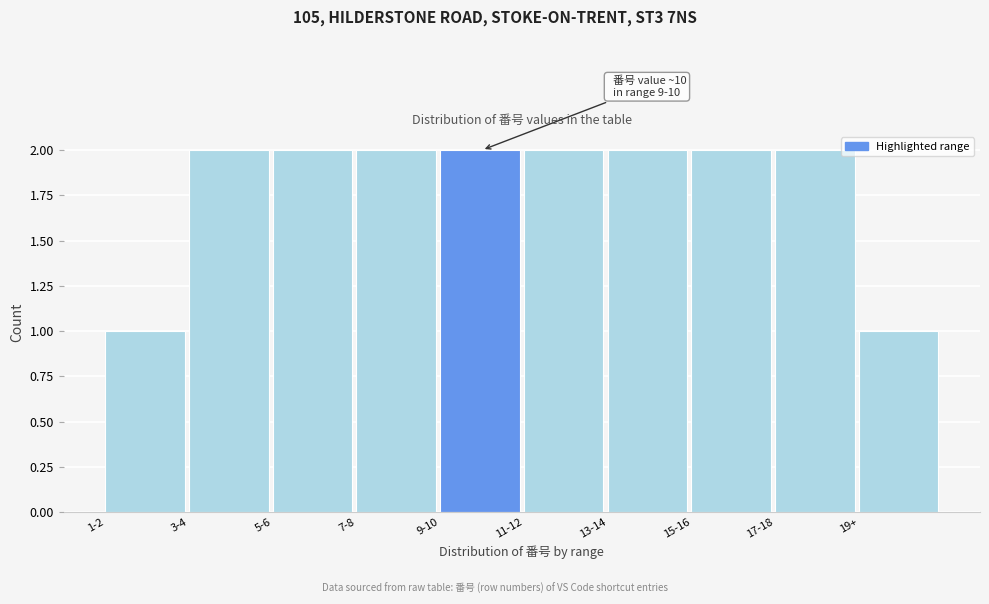

Reading right to left, what are all the values shown in this chart?

19+=1	17-18=2	15-16=2	13-14=2	11-12=2	9-10=2	7-8=2	5-6=2	3-4=2	1-2=1